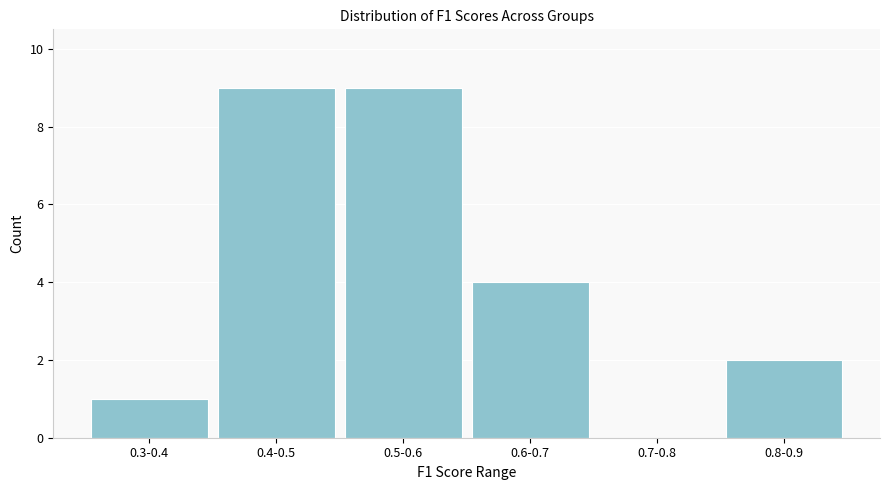

Reading right to left, list all the values displayed in this chart.

0.8-0.9=2	0.7-0.8=0	0.6-0.7=4	0.5-0.6=9	0.4-0.5=9	0.3-0.4=1